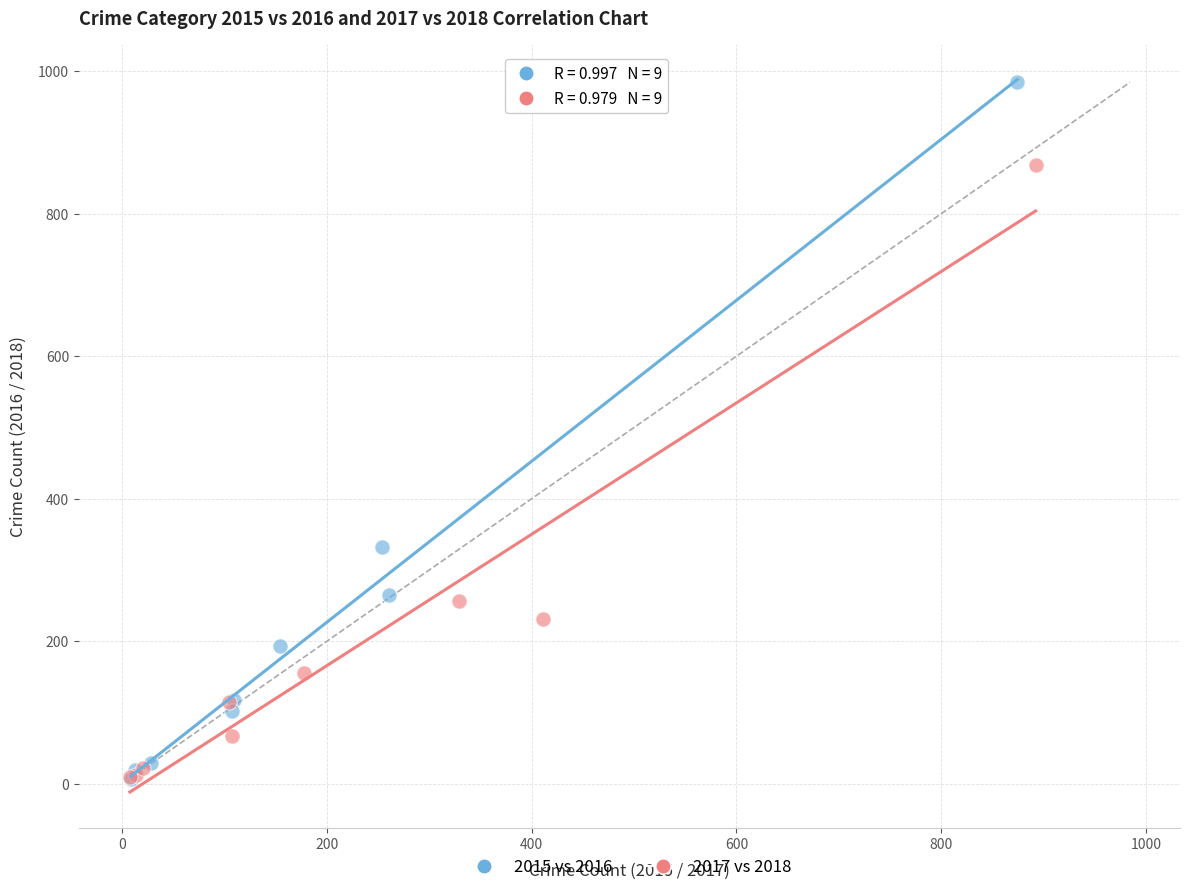

Which series contains the highest Y value?

2015 vs 2016